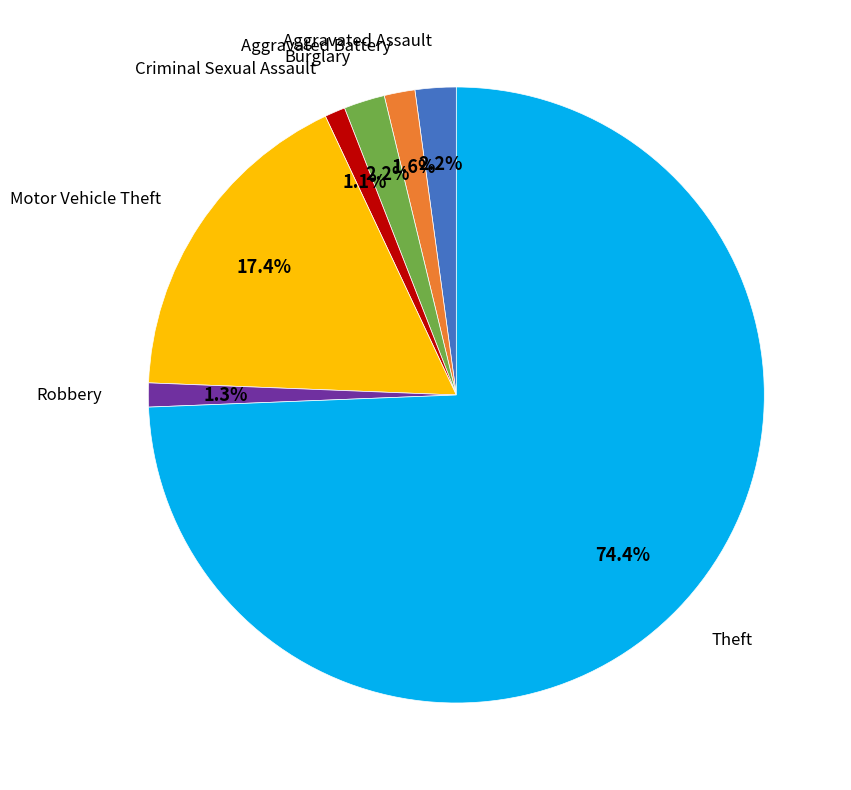

To the nearest percent, what is the difference between the largest and smallest slice percentages?

73%